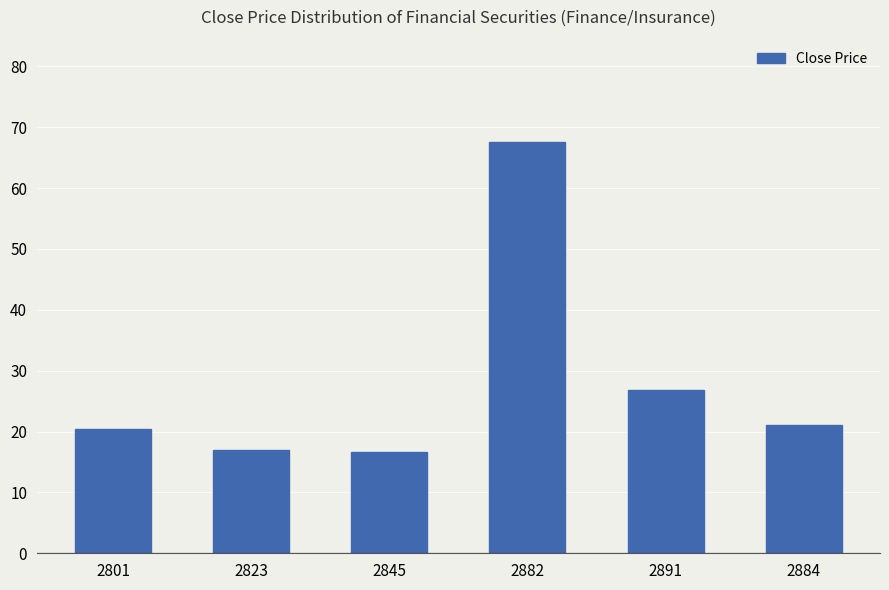

Where does the data first go above 21?

2882